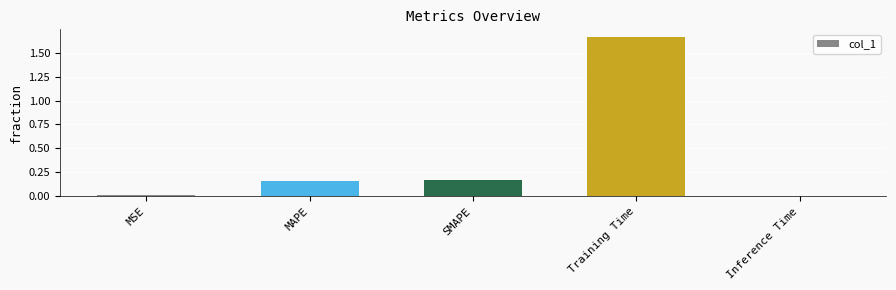

How many bars are there in total?

5